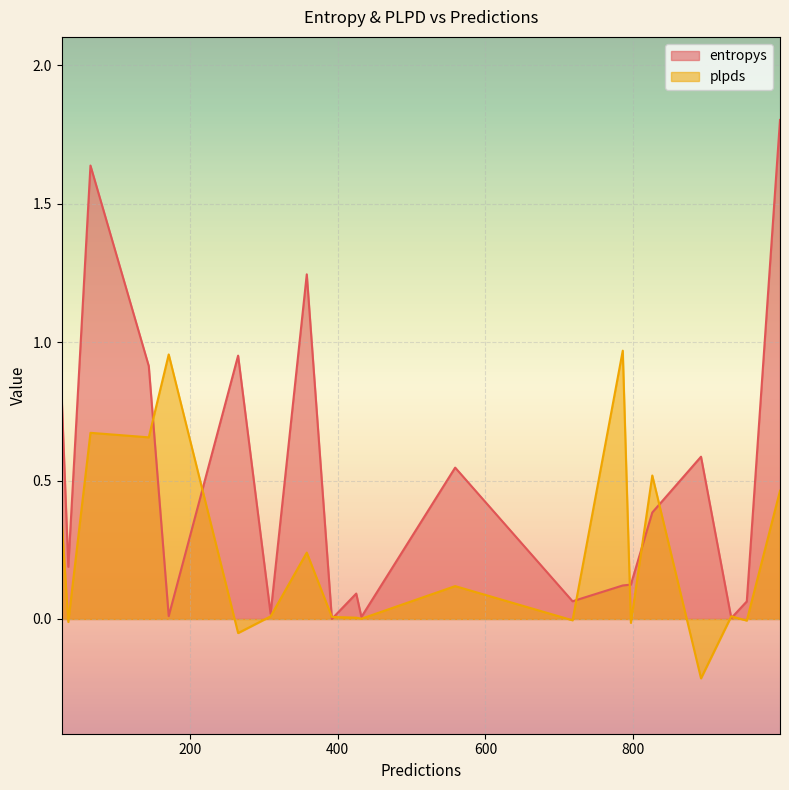

What is the maximum value for entropys?

1.8